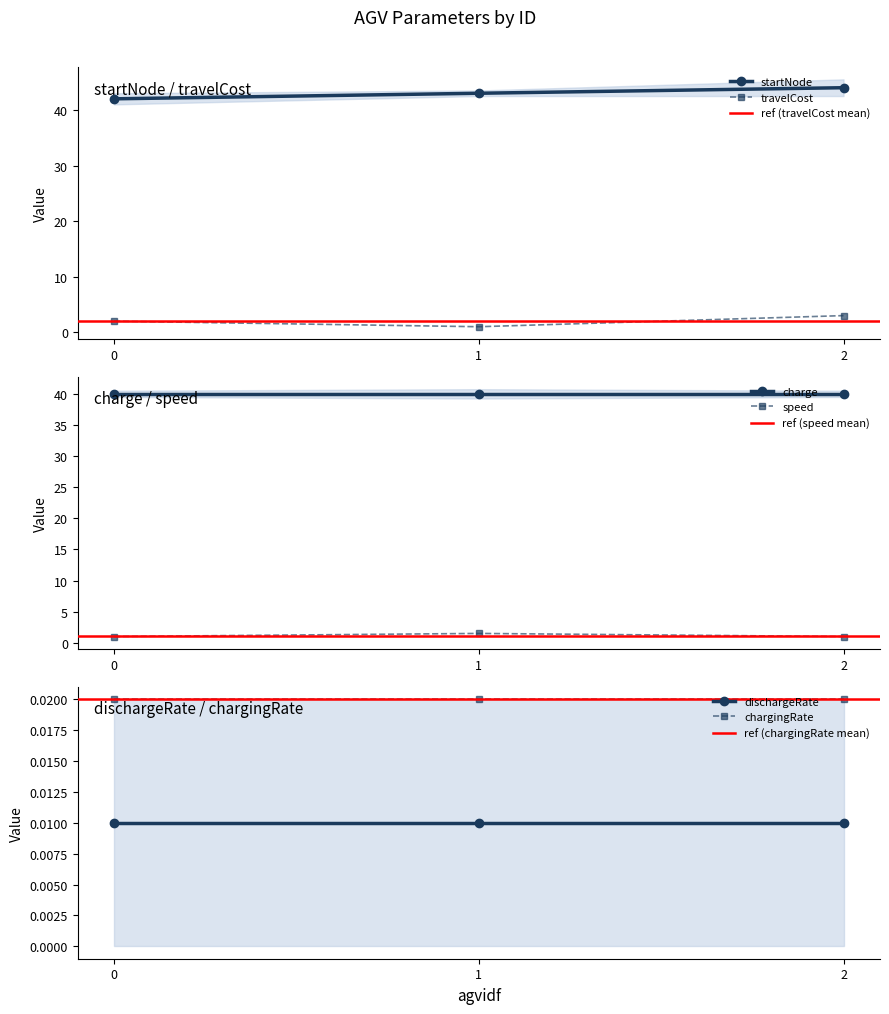

What is the difference between the travelCost values at 2 and 1?

2